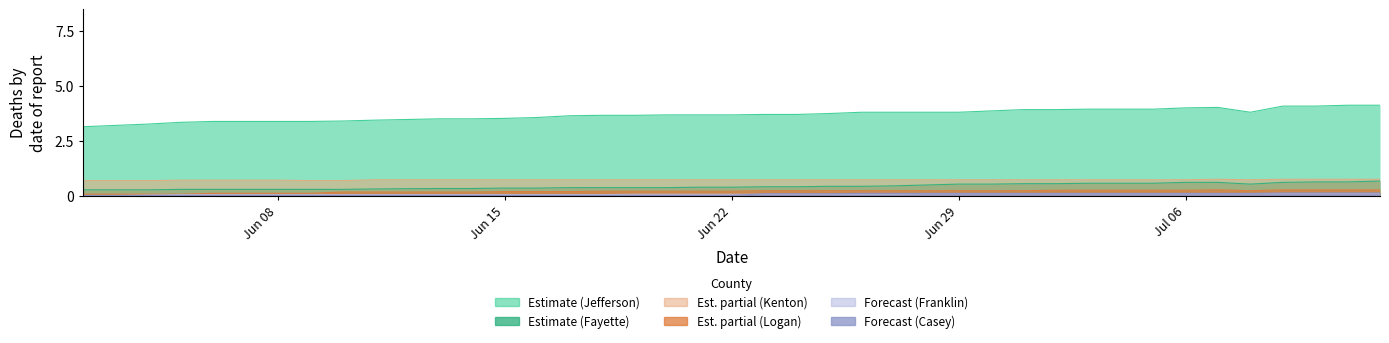

Is the value of Deaths Franklin at 06/07/2020 greater than the value of Deaths Fayette at 07/05/2020?

No